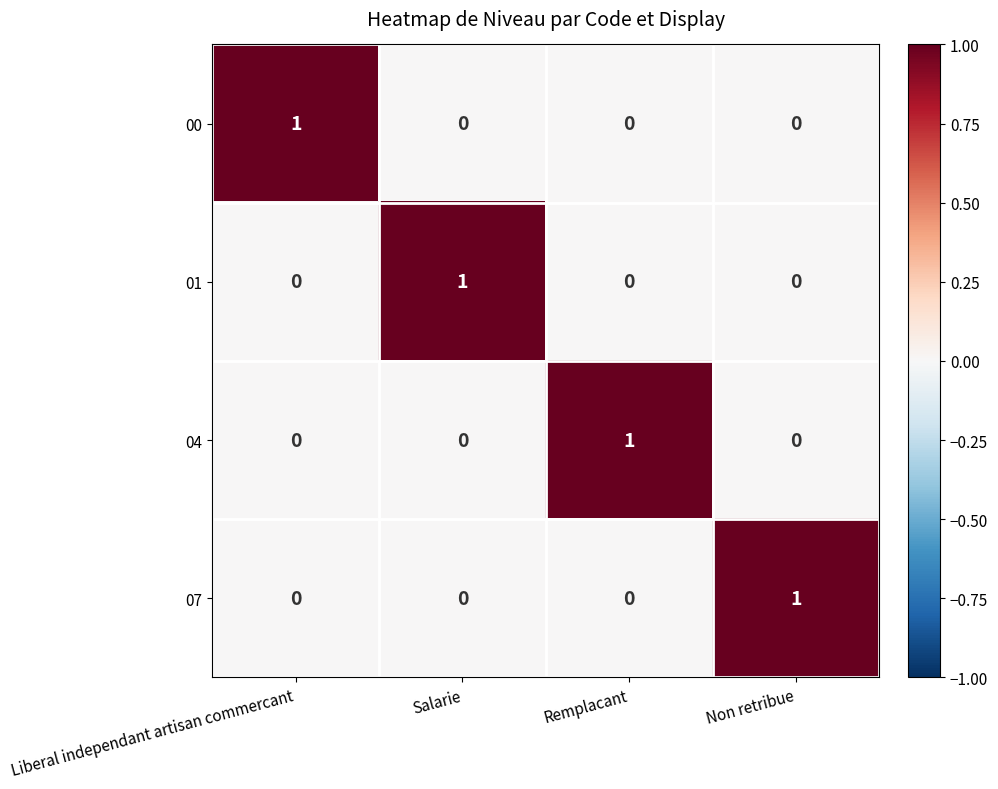

At how many categories does at least one series exceed 0?

4